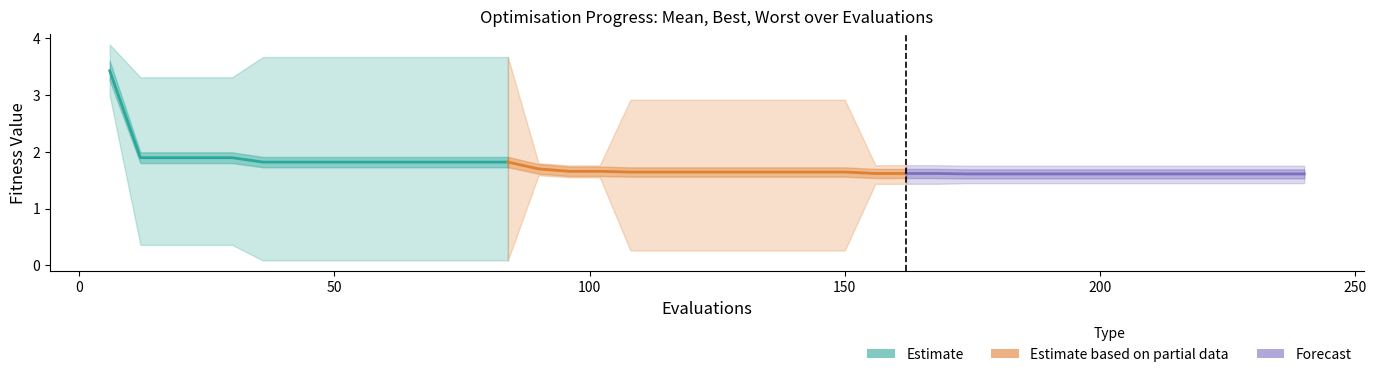

What is the difference between the second highest and second lowest values in the Mean (Partial) series?

0.1